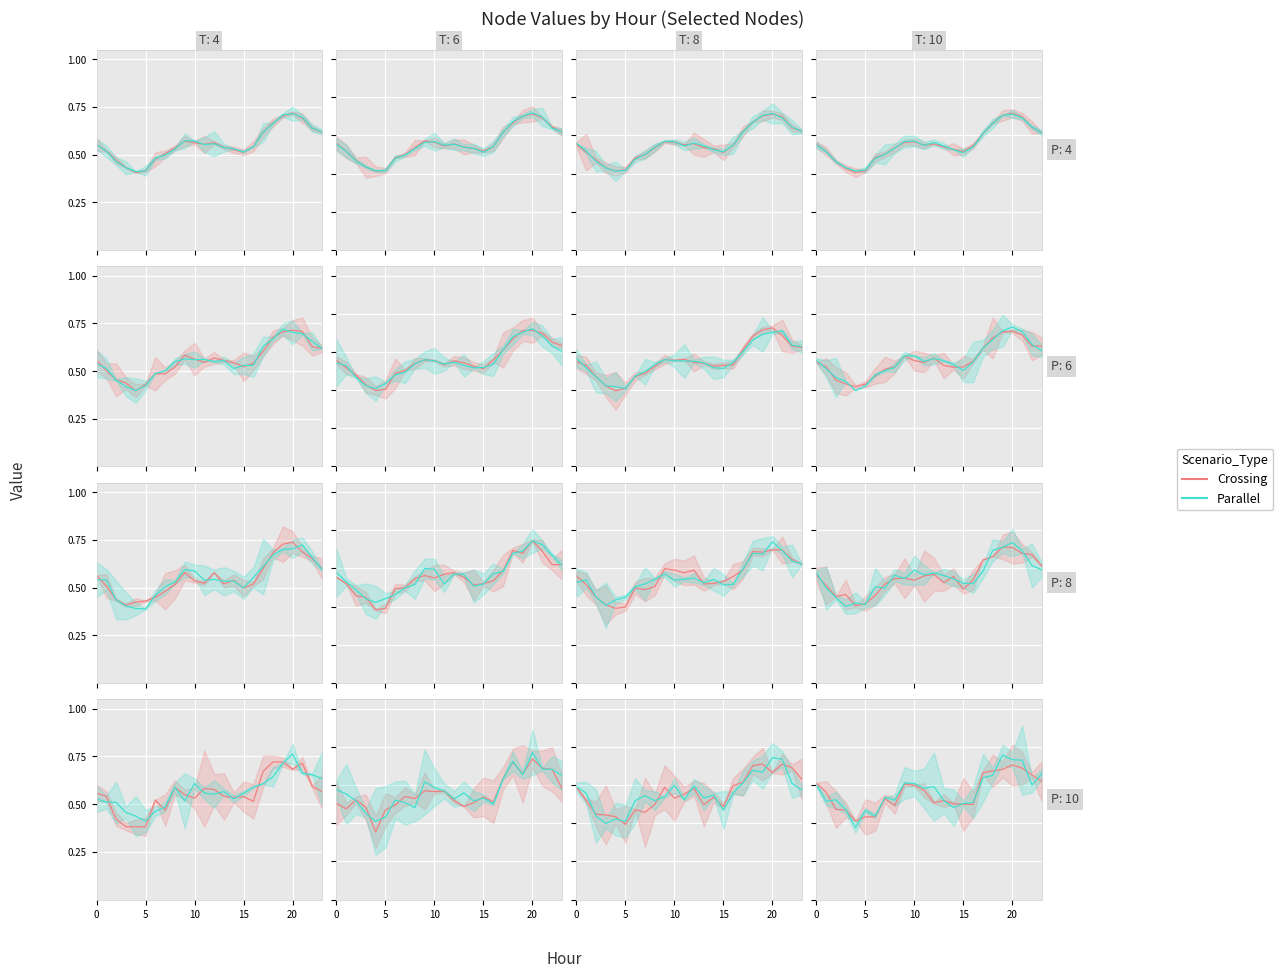

At how many categories does at least one series exceed 0?

24